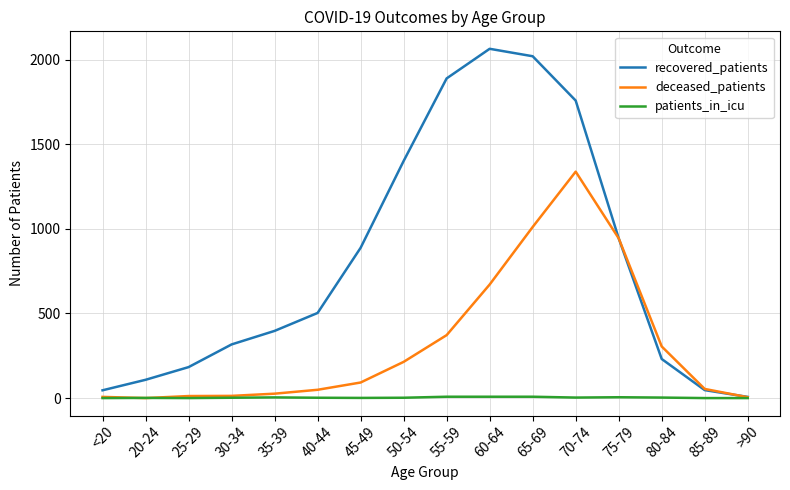

The recovered_patients series shows 47 at 85-89. True or false?

True